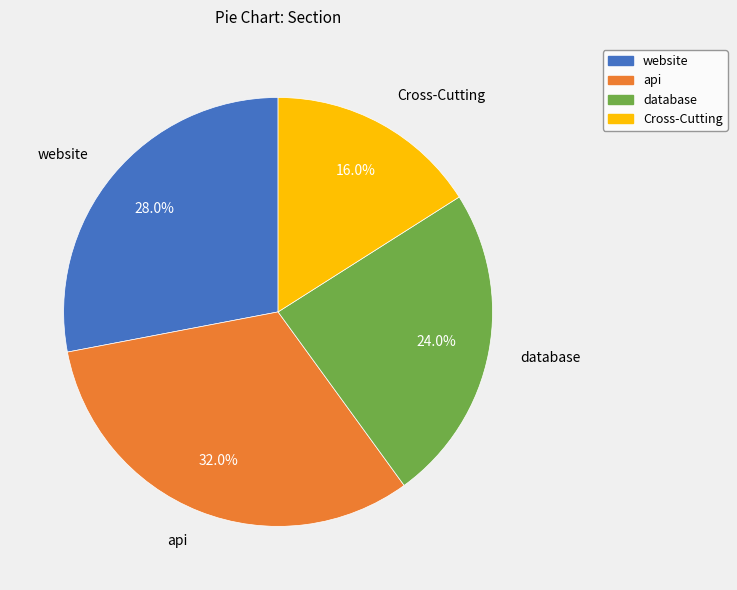

Is it true that Cross-Cutting is 16% of the pie?

True